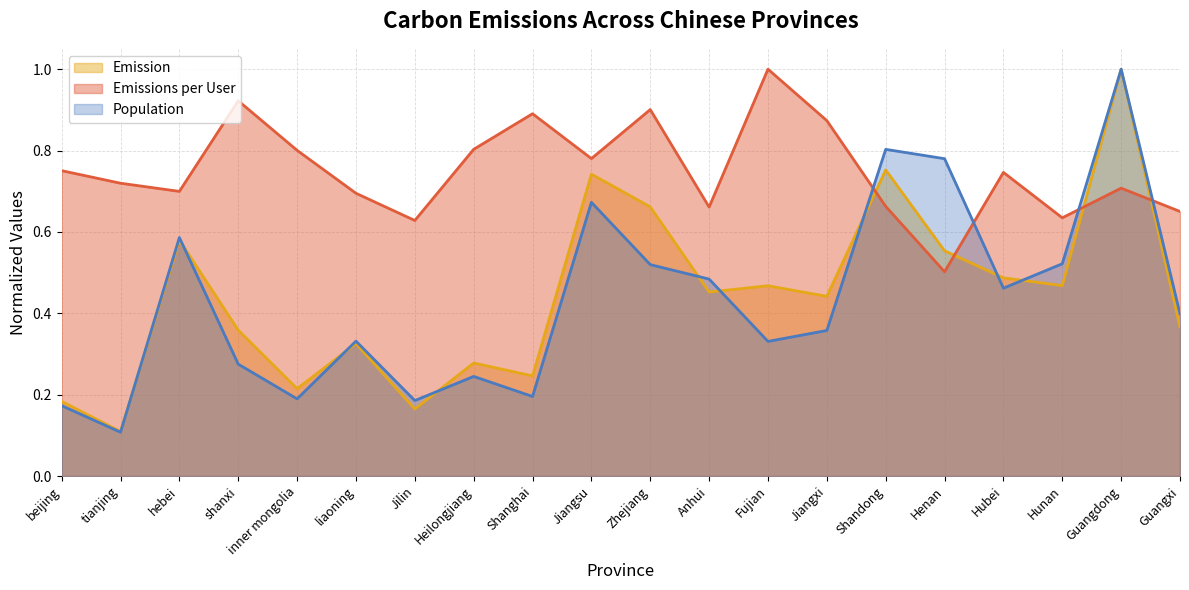

At how many categories does at least one series exceed 0?

20